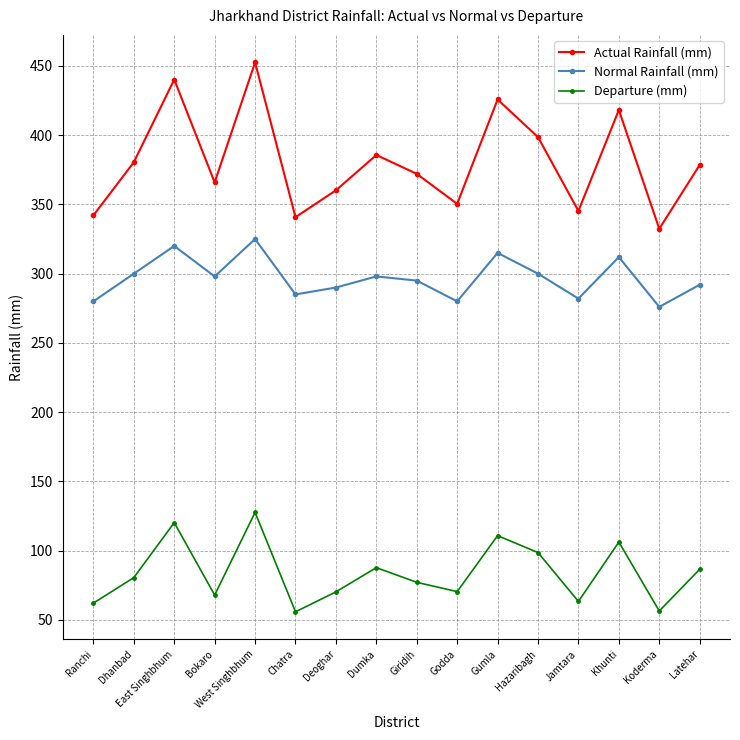

How many distinct data groups are displayed?

3